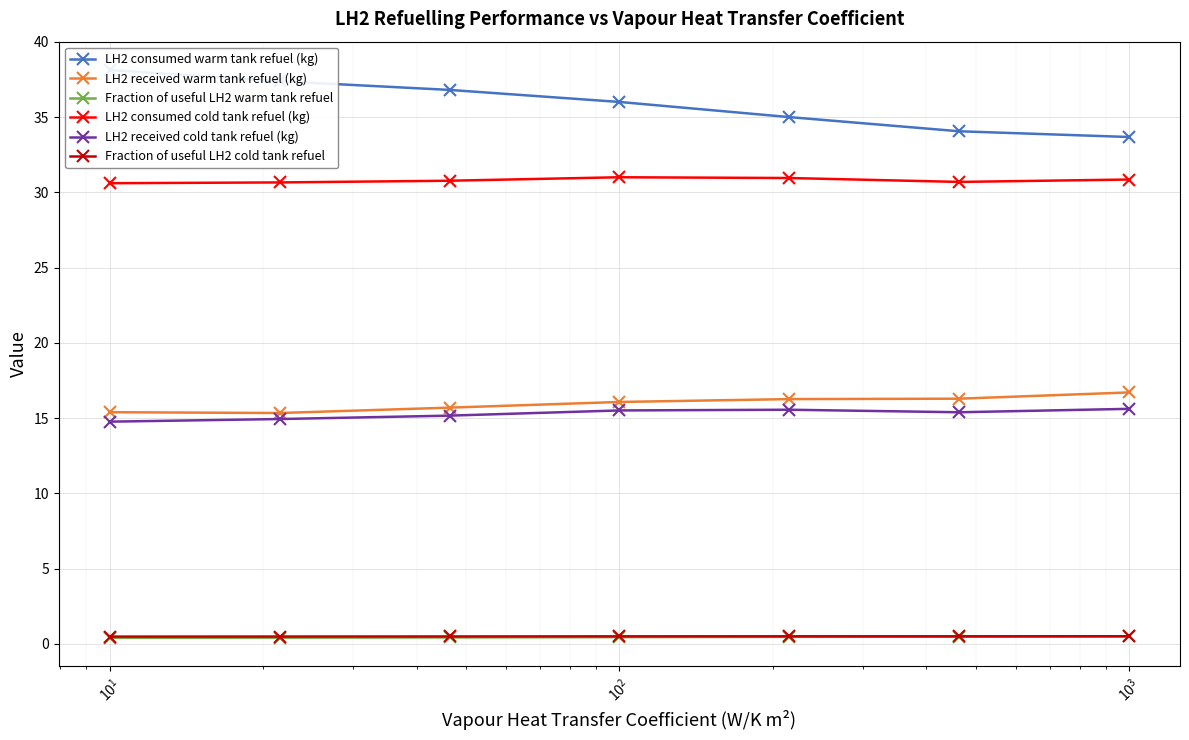

What is the difference between the maximum and minimum values in the LH2 received warm tank refuel (kg) series?

1.4